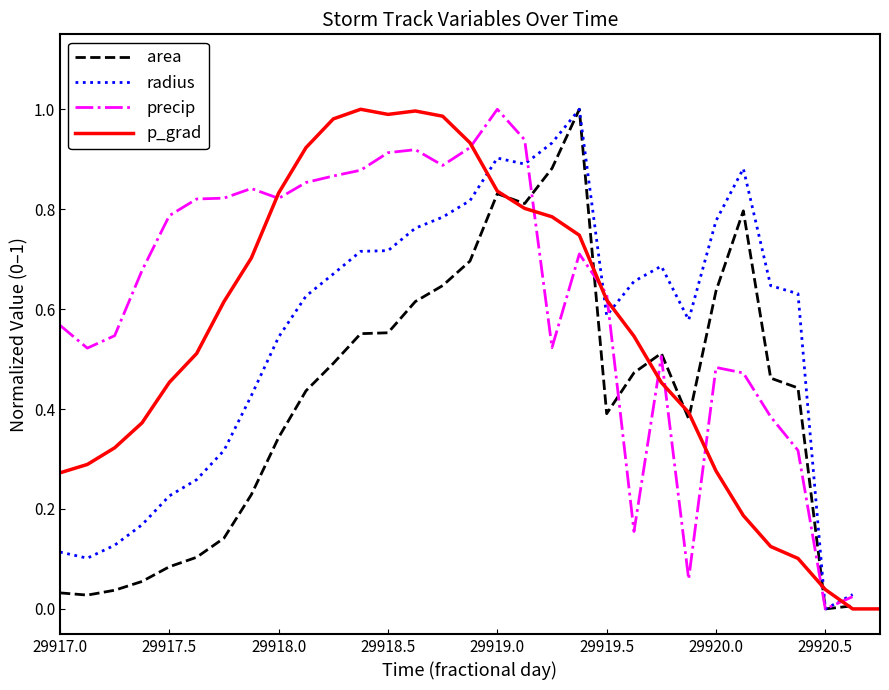

List the series in order of their overall mean, lowest first.

area, radius, precip, p_grad